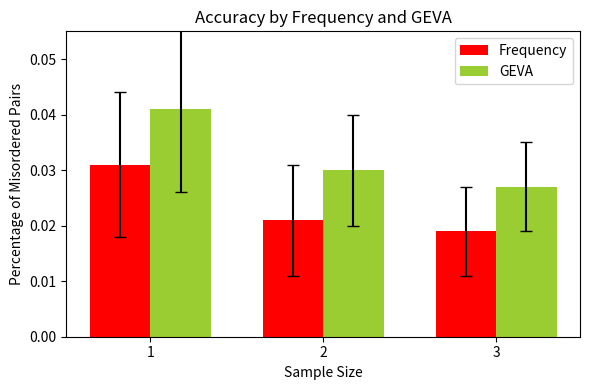

Which series has the largest total across all categories?

GEVA